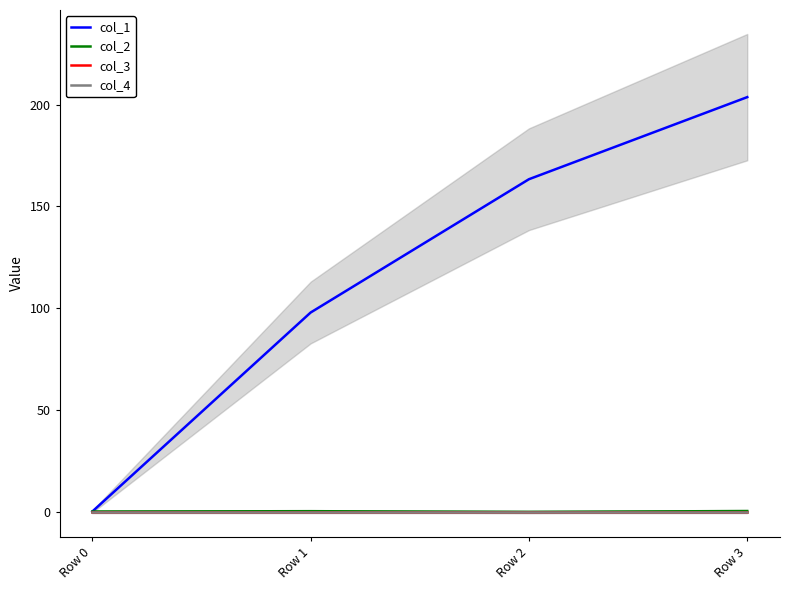

True or false: col_2 and col_4 cross at least once.

True